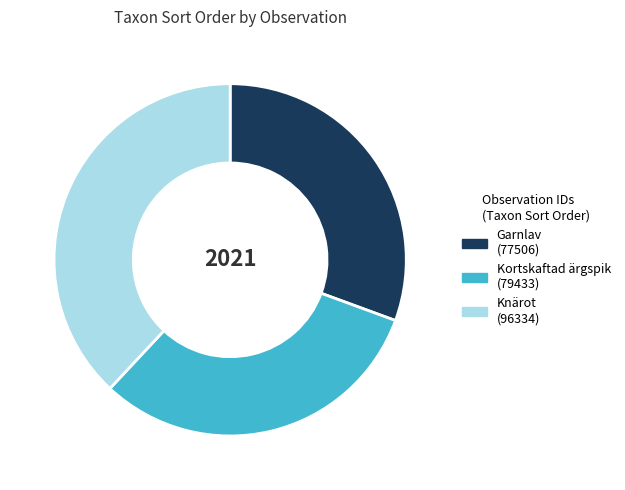

Is there a majority slice in this chart?

No